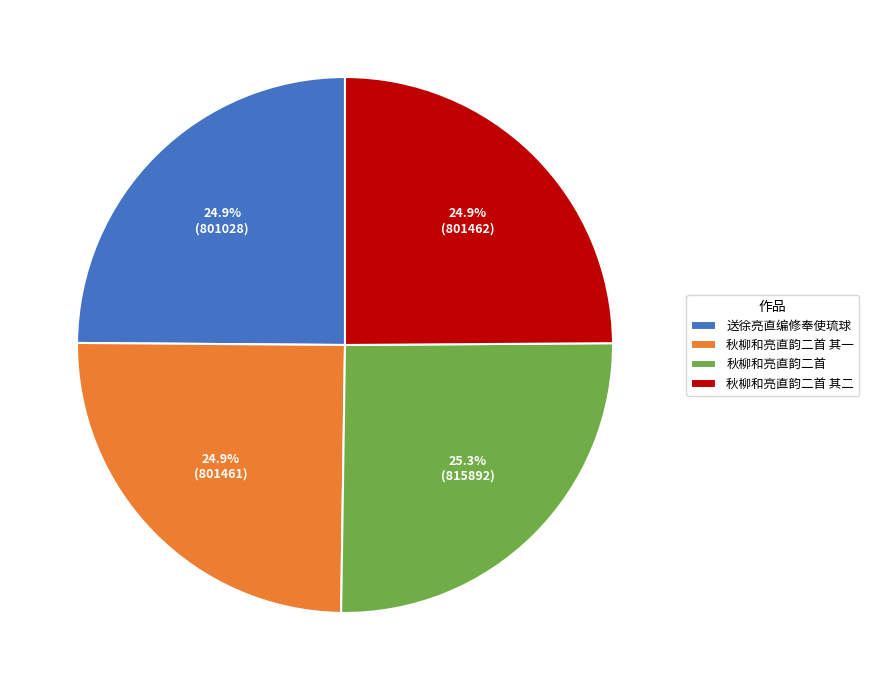

How many segments does this pie chart have?

4